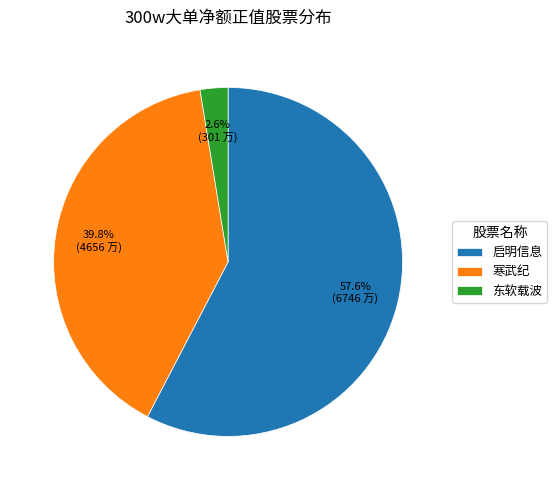

Which has a higher value, 寒武纪 or 启明信息?

启明信息